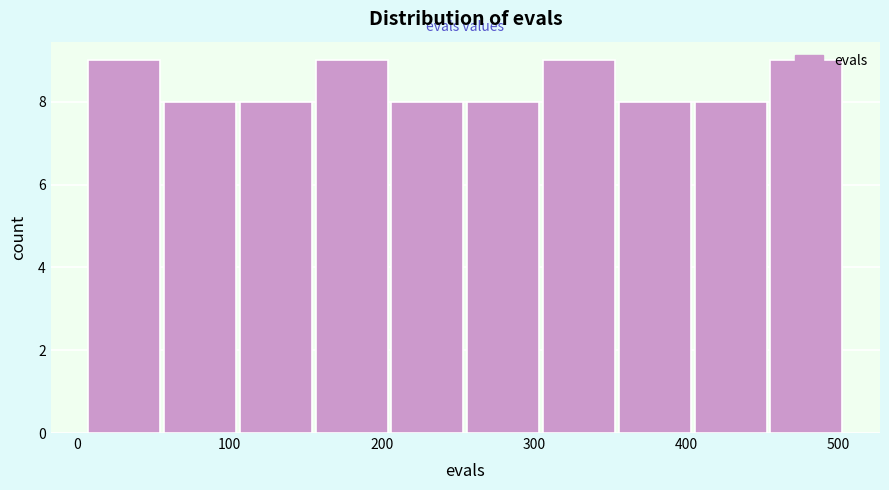

How tall is the bar that spans 160 to 210 on the x-axis? Neither the bar edges nor the heights are printed on the chart, so give them approximately, as read against the axes.

9